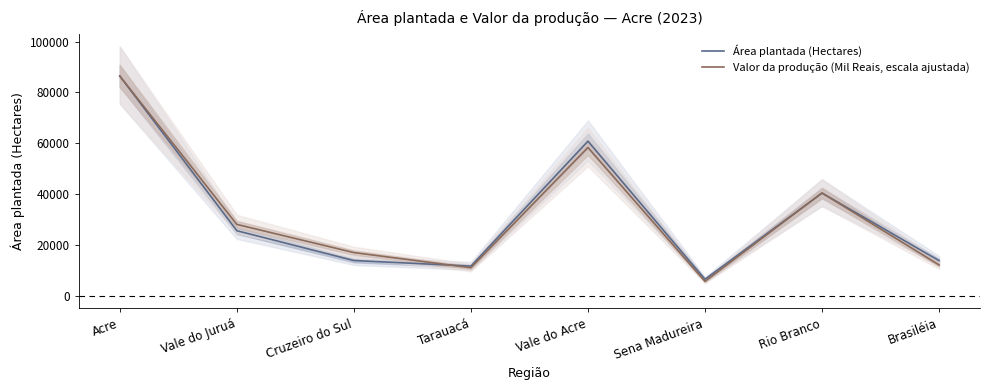

Which series ends up on top after the final intersection of Área plantada (Hectares) and Valor da produção (Mil Reais, escala ajustada)?

Área plantada (Hectares)